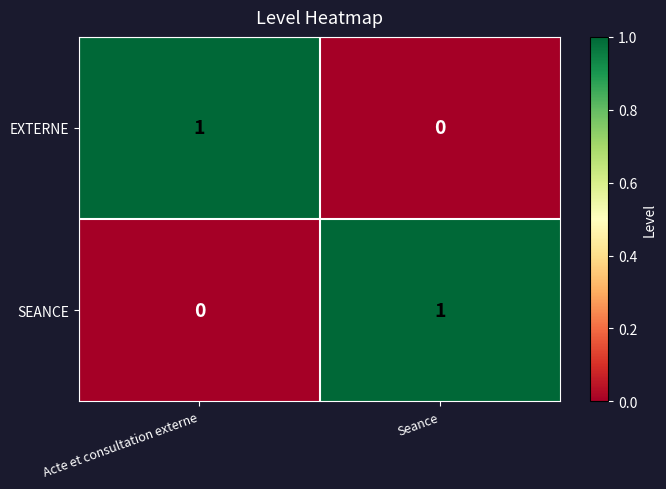

At which label does EXTERNE reach its minimum?

Seance